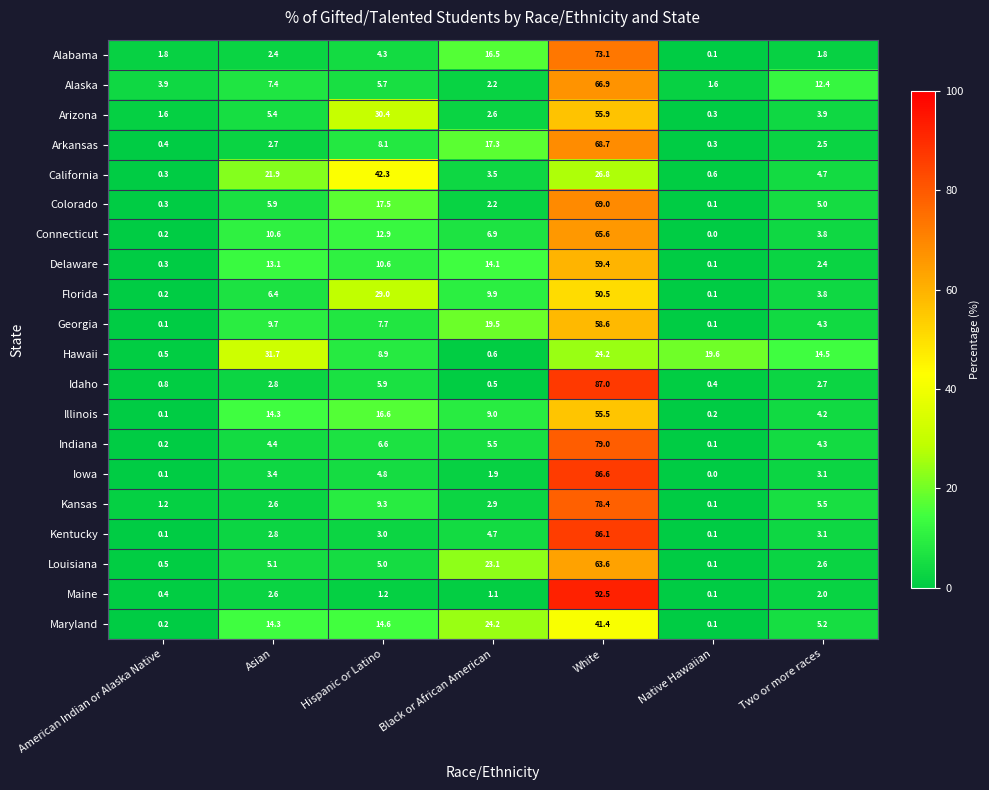

What is the approximate value of Idaho at Native Hawaiian?

0.4